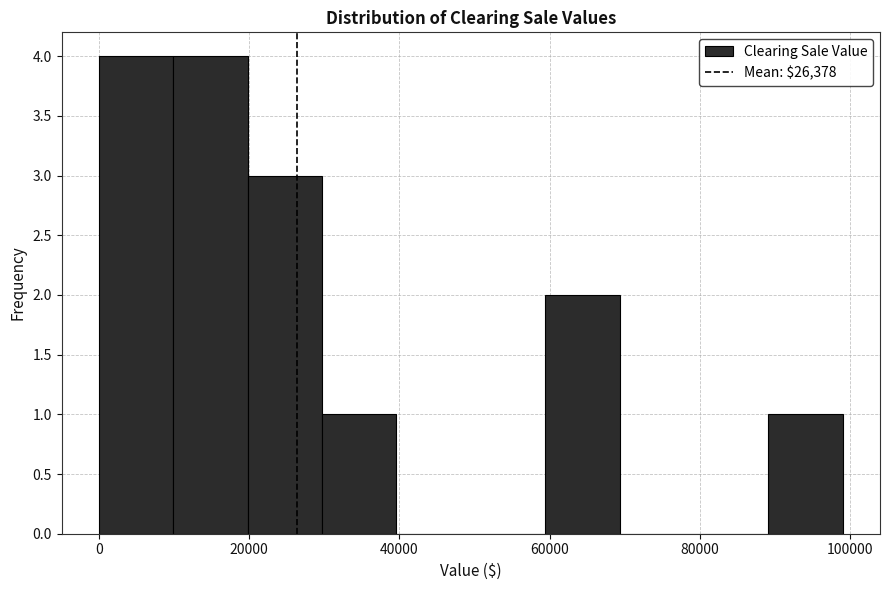

What is the height of the bar covering 30000 to 40000 on the x-axis? Neither the bar edges nor the heights are printed on the chart, so give them approximately, as read against the axes.

1